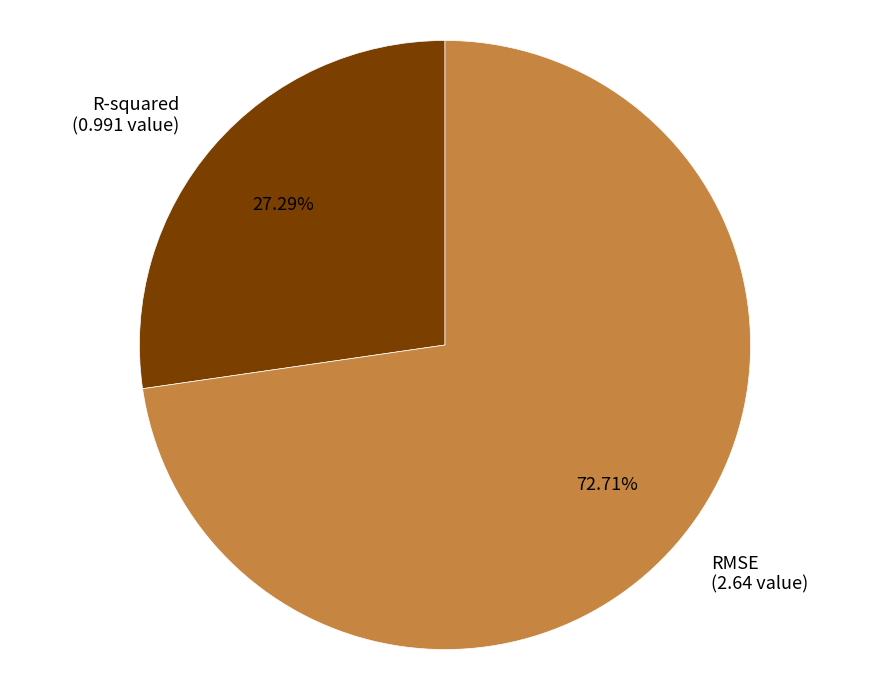

The R-squared slice represents 36% of the pie. True or false?

False